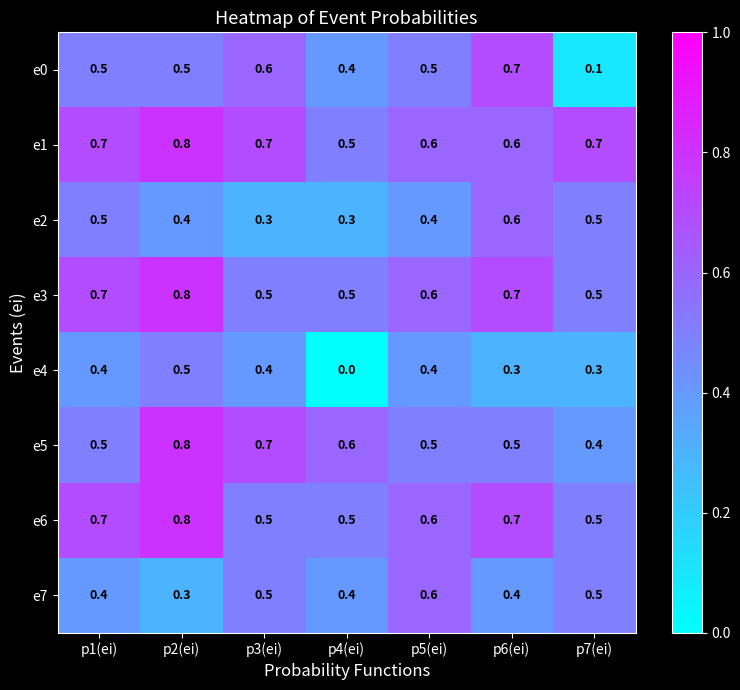

Which series has the largest range (max minus min)?

e0